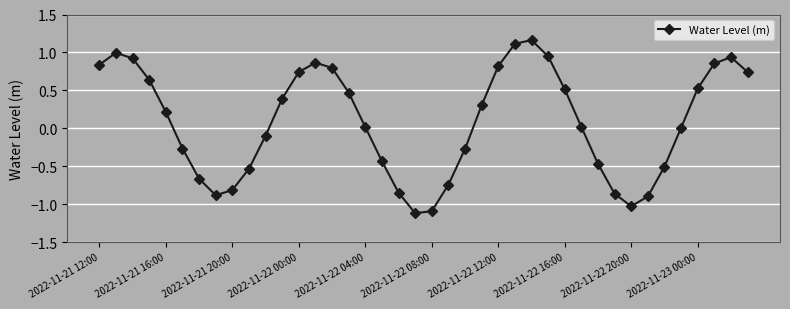

What is the smallest value displayed?

-1.1